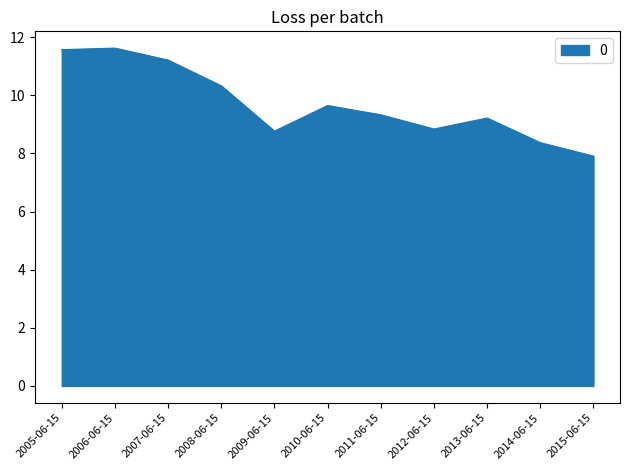

What is the difference between the values at 2005-06-15 and 2007-06-15?

0.4